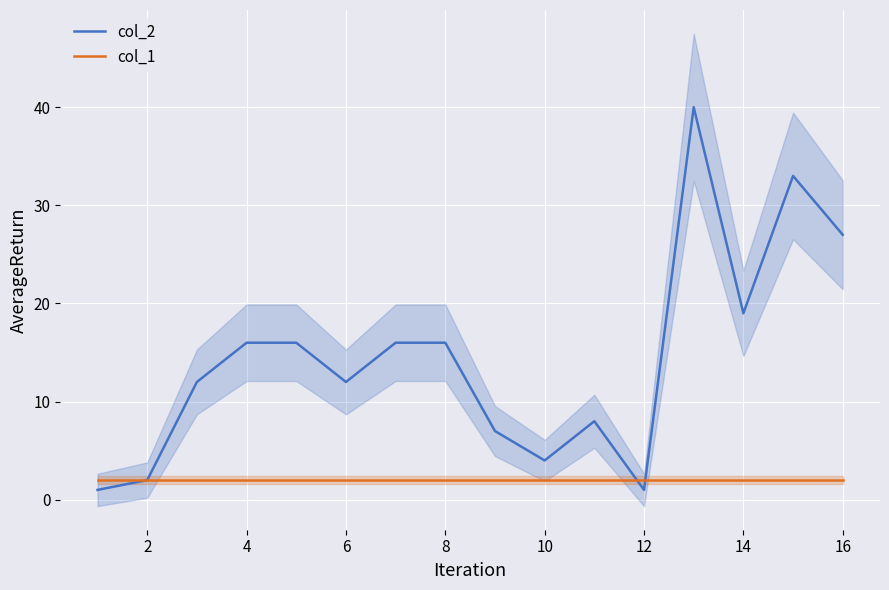

True or false: col_2 has a value of 23 at 8.

False